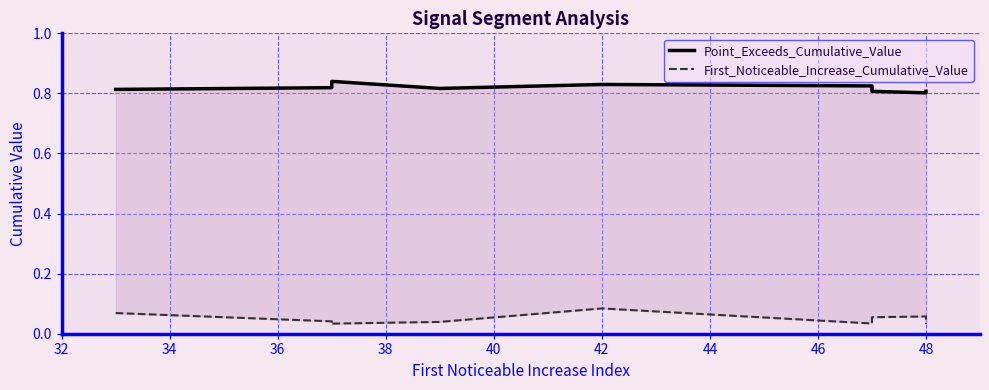

The value of Point_Exceeds_Cumulative_Value at 38 is 0.8. True or false?

True